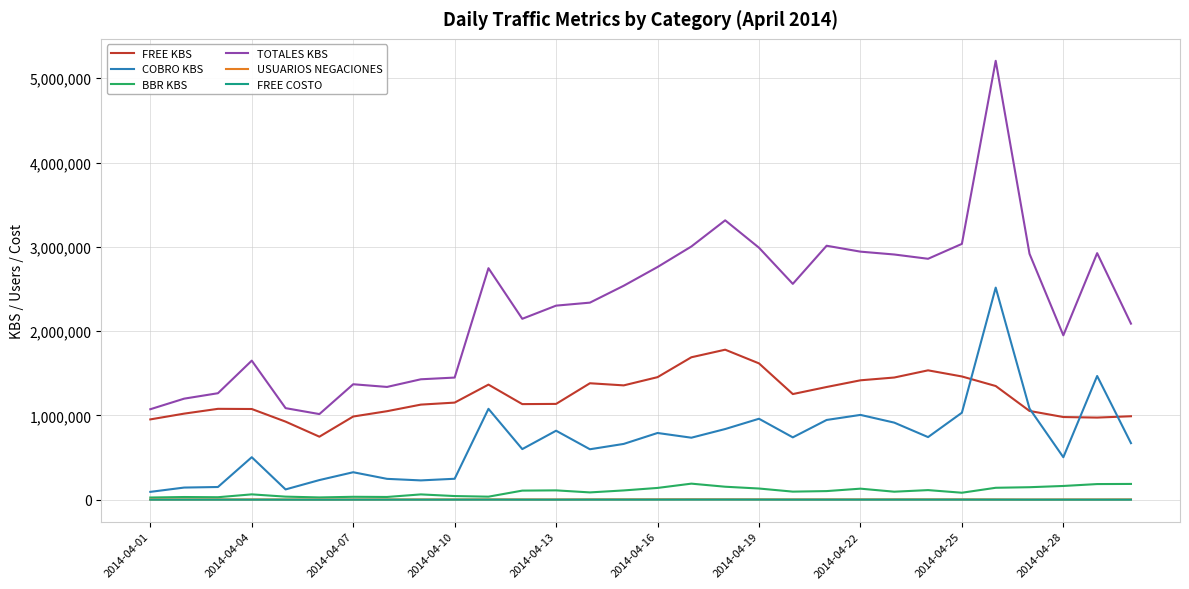

Which series has the largest range (max minus min)?

TOTALES KBS